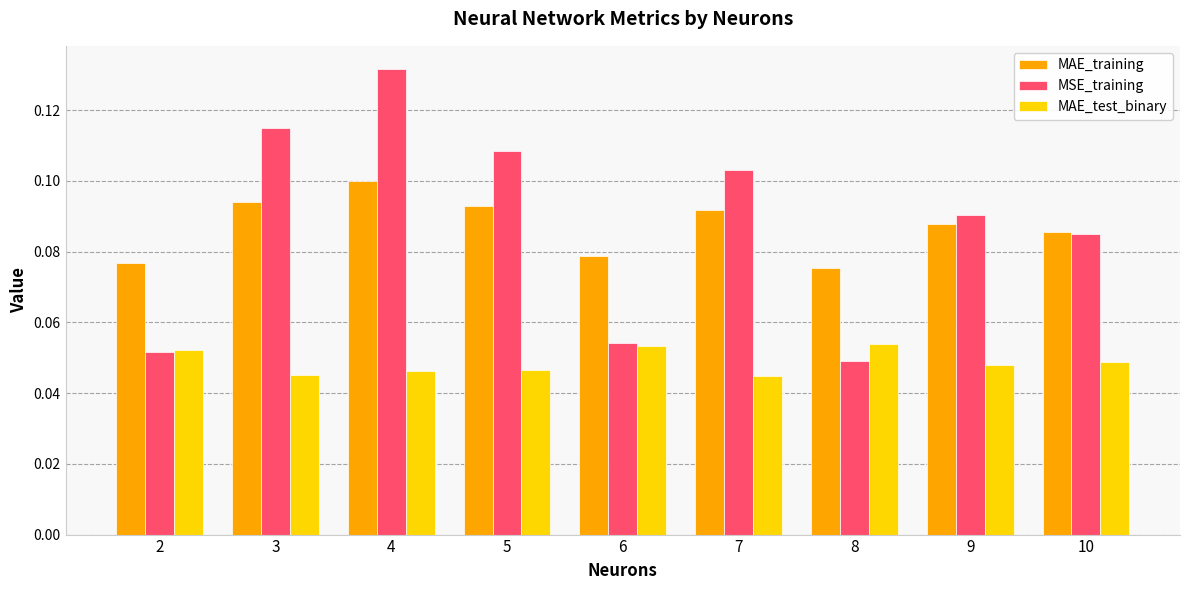

How many bars are there in each group?

3